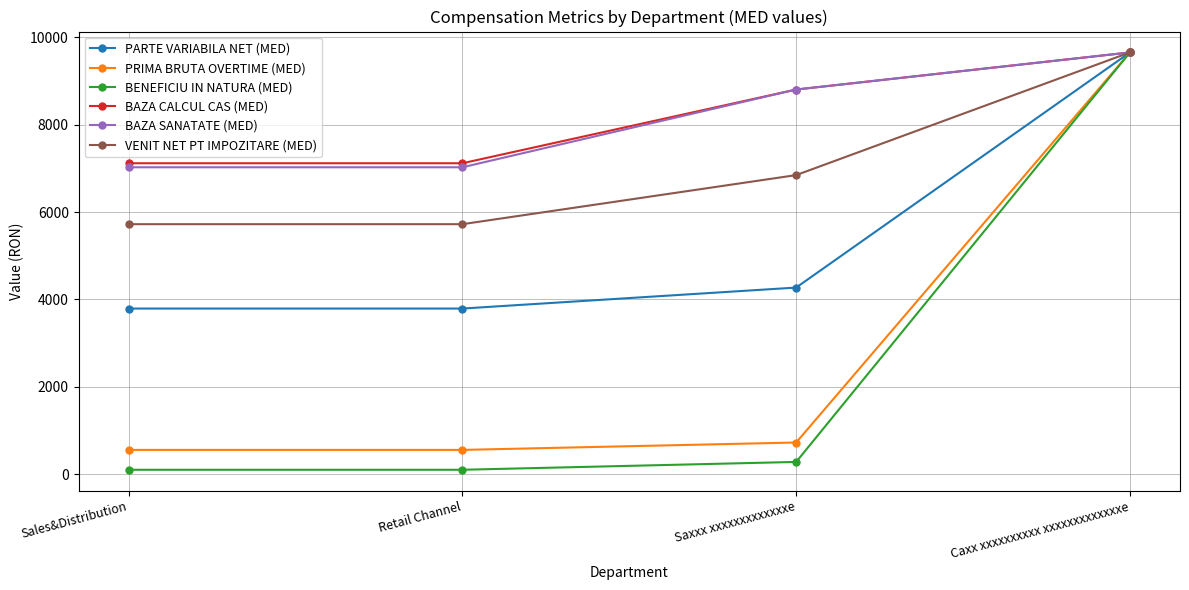

Between Saxxx xxxxxxxxxxxxxe and Caxx xxxxxxxxxx xxxxxxxxxxxxxe, which series saw the biggest shift?

BENEFICIU IN NATURA (MED)